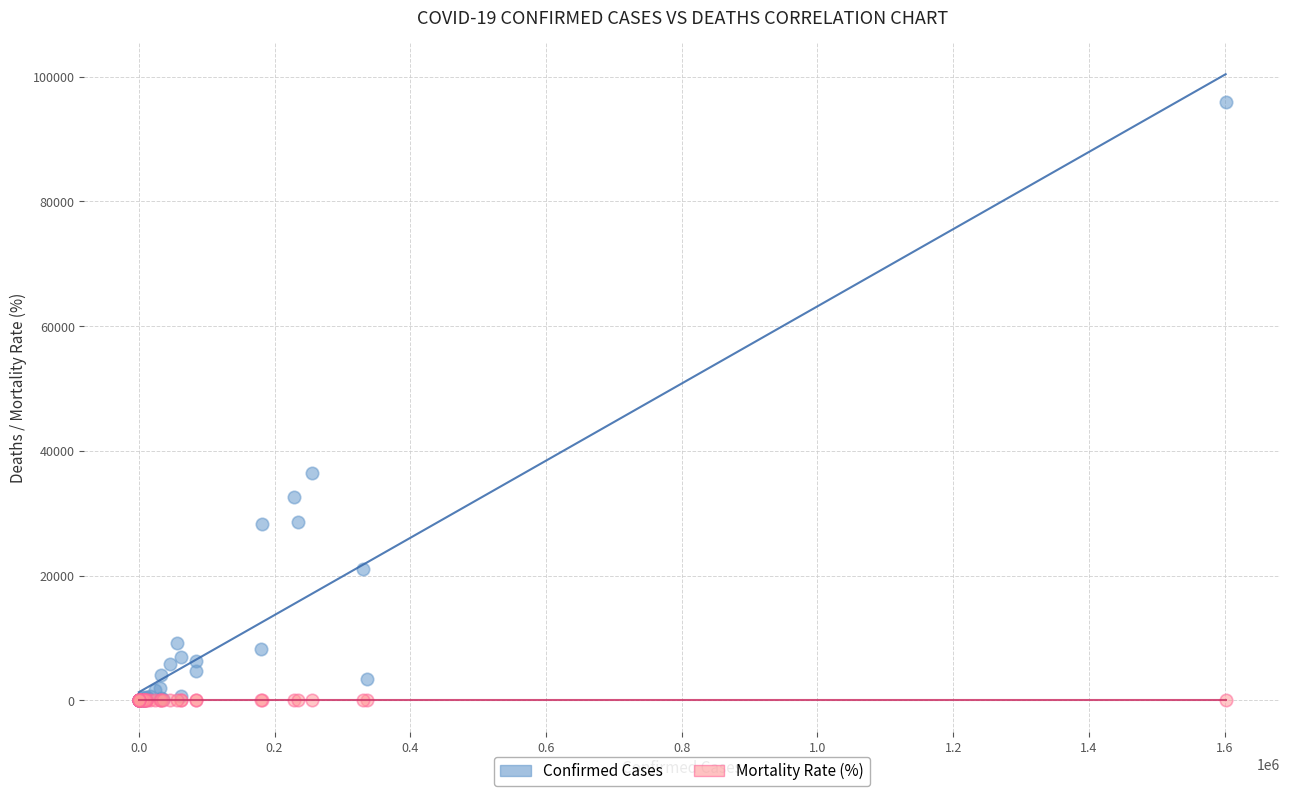

Across all series, what Y value is closest to 48003?

36475.0